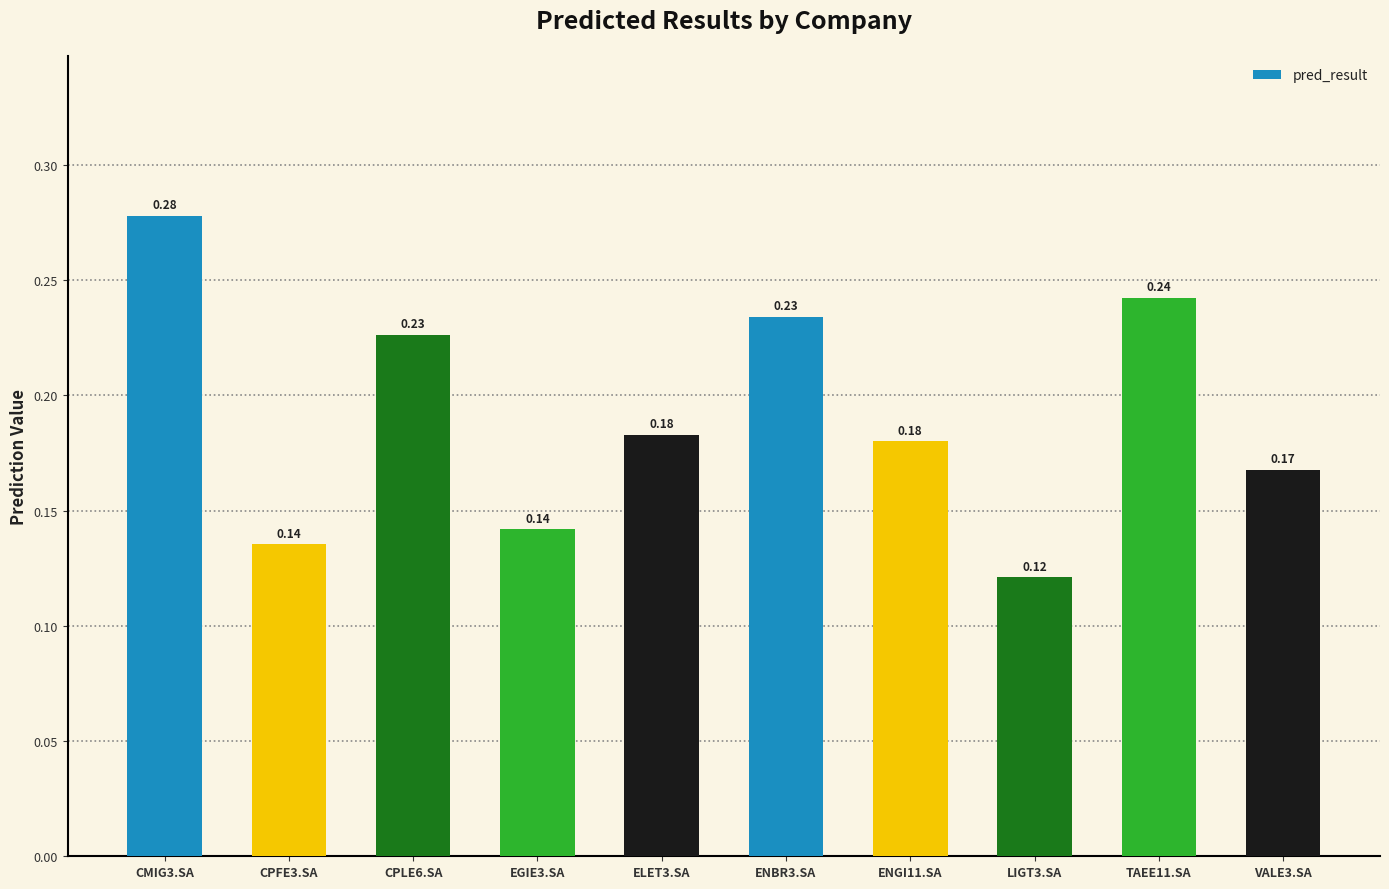

What is the sum of all values?

1.9